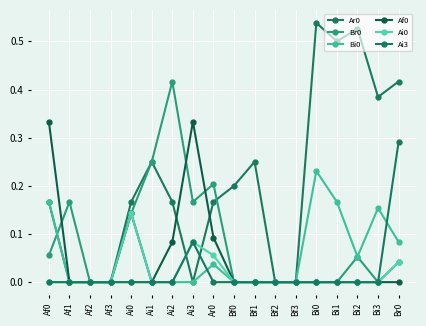

How many interior local peaks does the Ai0 series have?

2